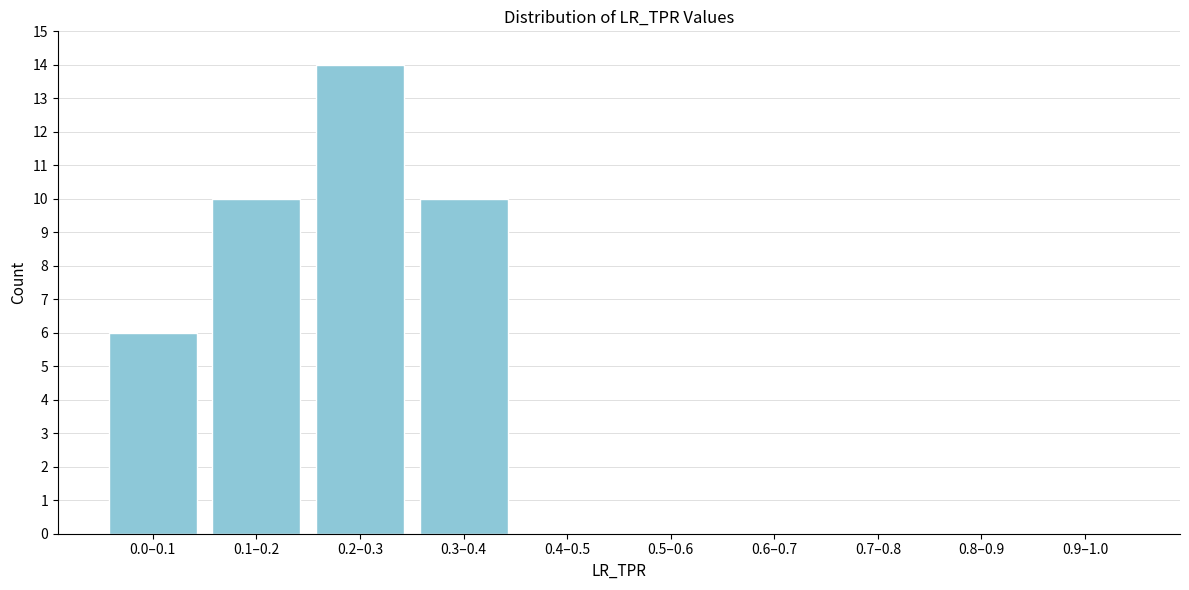

Reading left to right, transcribe all the data shown in this chart.

0.0–0.1=6	0.1–0.2=10	0.2–0.3=14	0.3–0.4=10	0.4–0.5=0	0.5–0.6=0	0.6–0.7=0	0.7–0.8=0	0.8–0.9=0	0.9–1.0=0